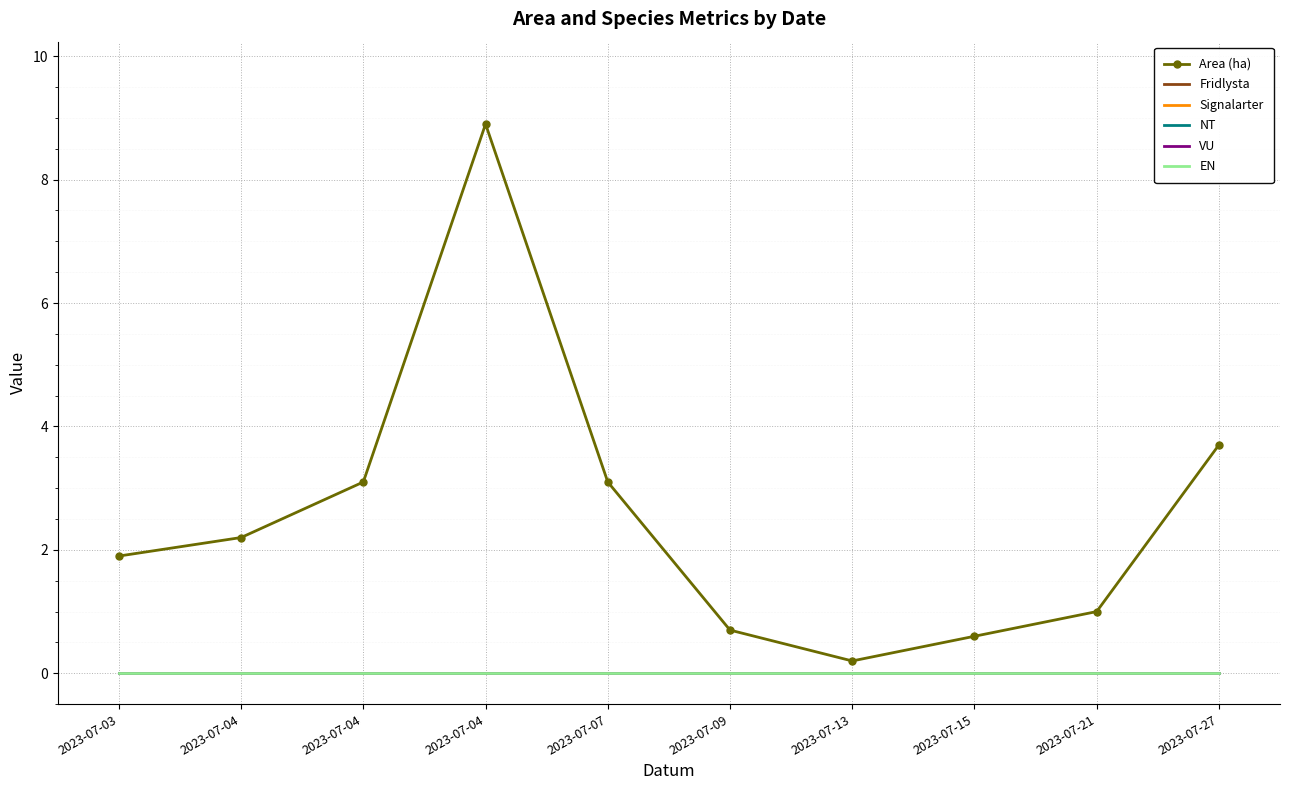

Is the value of Signalarter at 2023-07-04 greater than the value of Fridlysta at 2023-07-15?

No